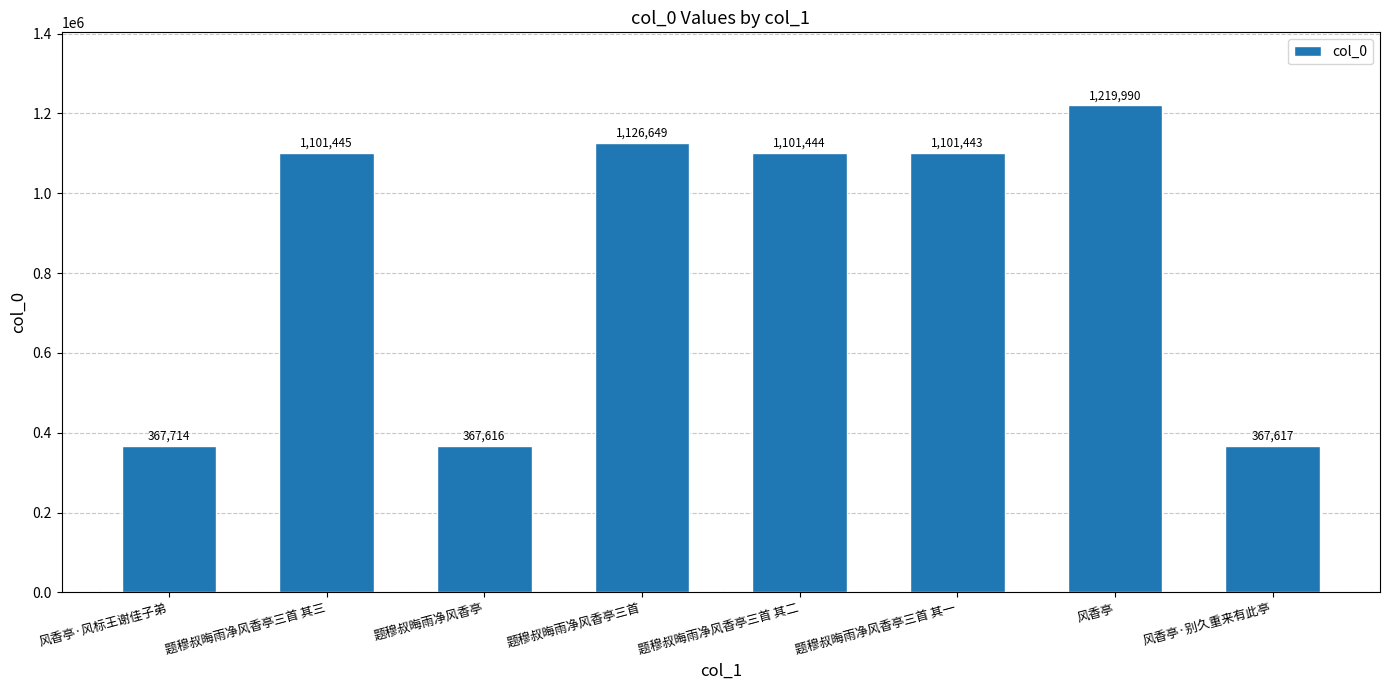

At which label is the value closest to 793803?

题穆叔晦雨净风香亭三首 其一